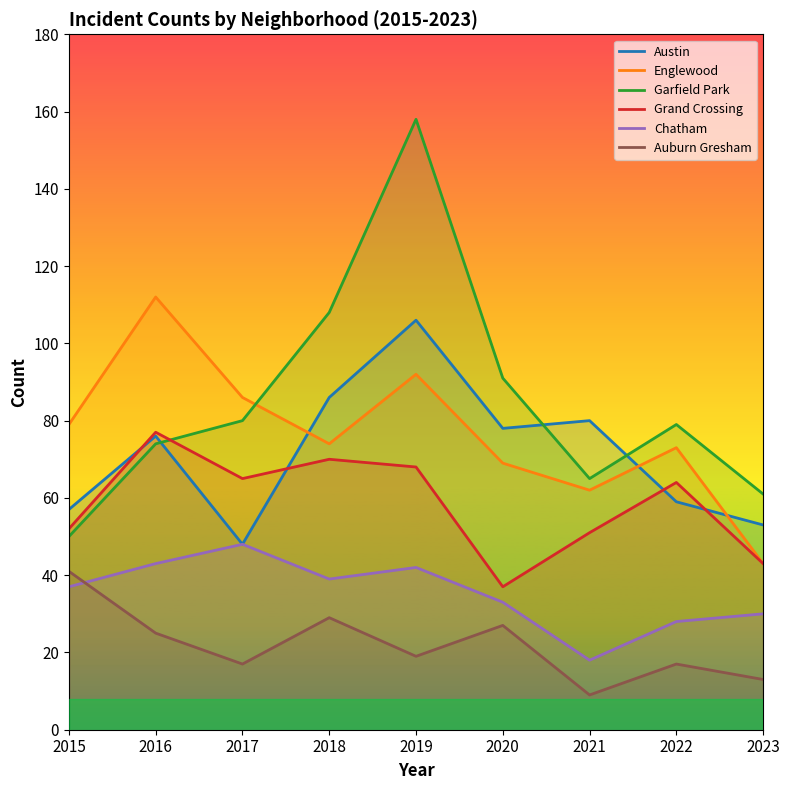

What is the average value of the Englewood series?

77